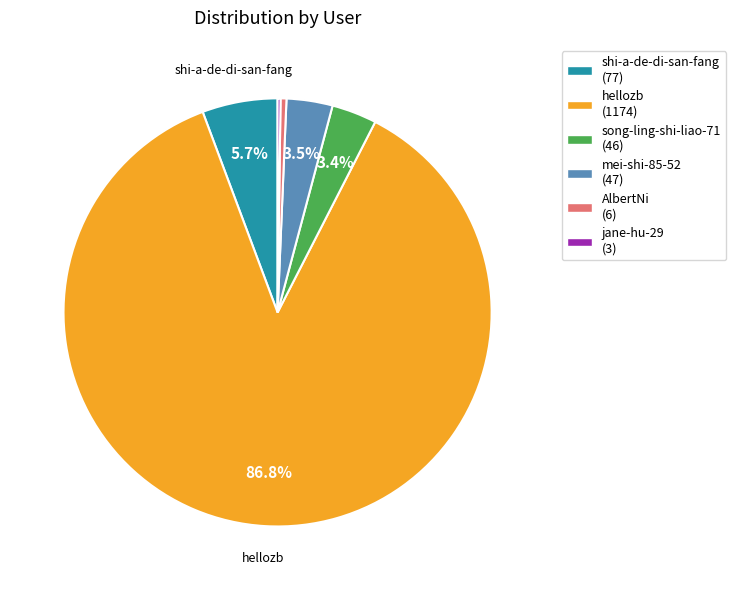

To the nearest percent, what percentage of the pie is song-ling-shi-liao-71?

3%